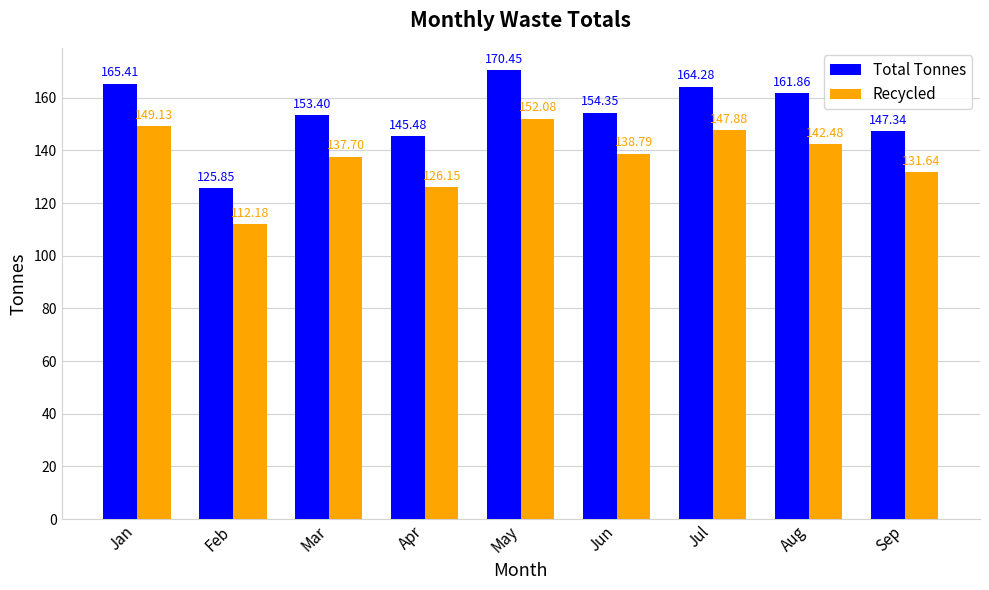

Which series has the widest spread of values?

Total Tonnes